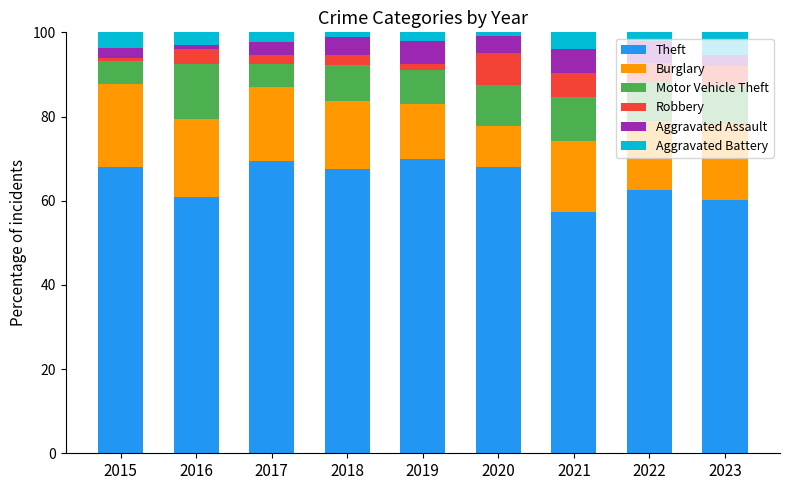

Is it true that Theft equals 25.5 at 2022?

False